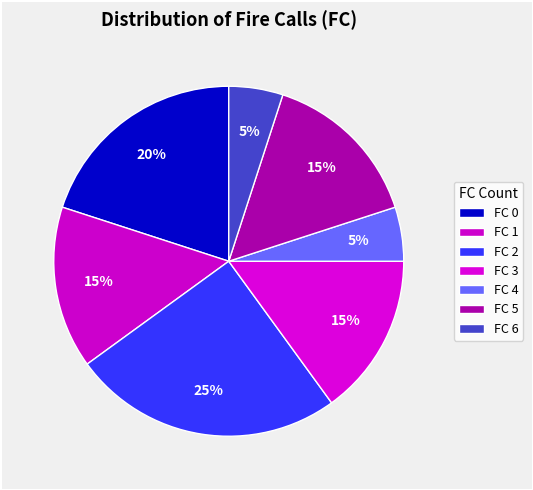

What is the largest slice in the pie chart?

FC 2